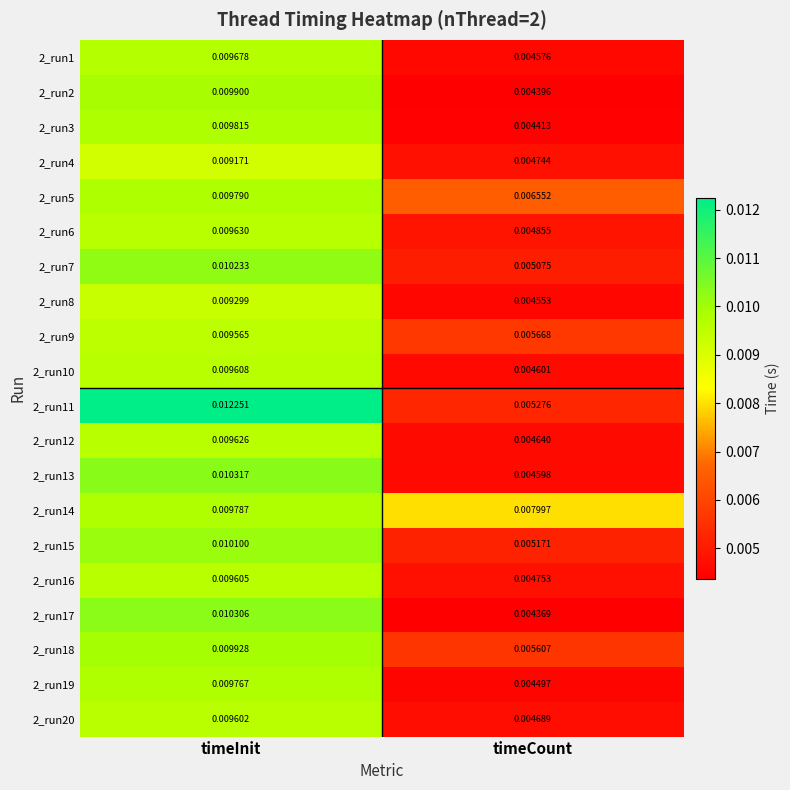

At which category is the sum across all series the highest?

timeInit